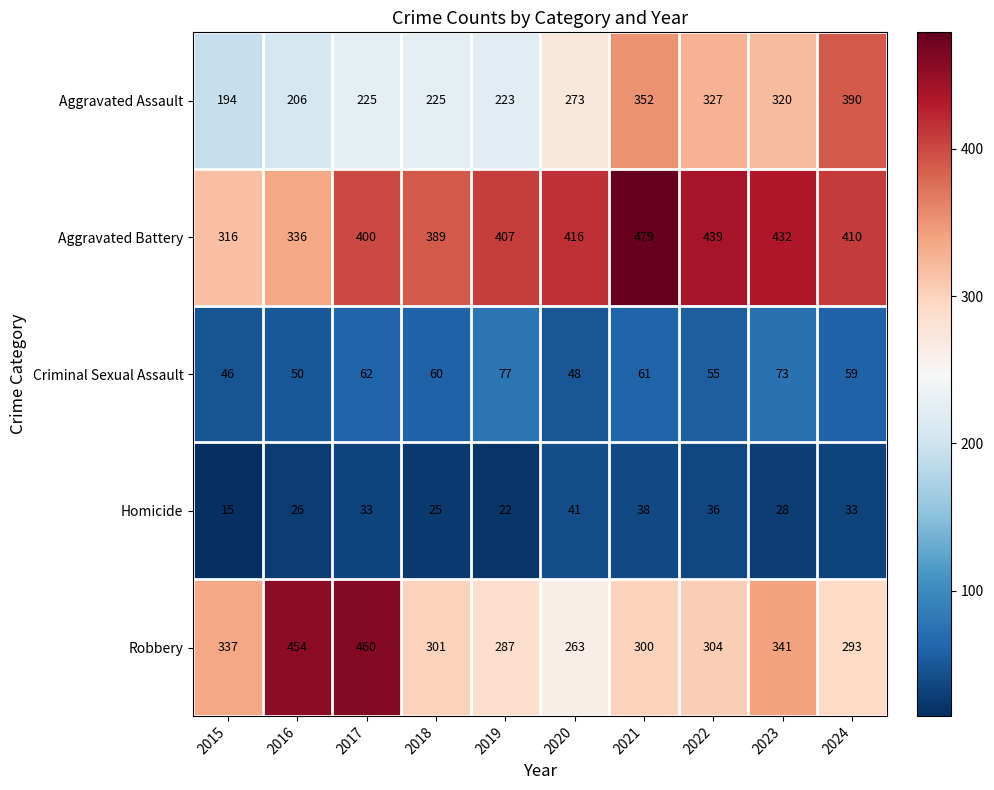

Read the Criminal Sexual Assault value at 2017.

62